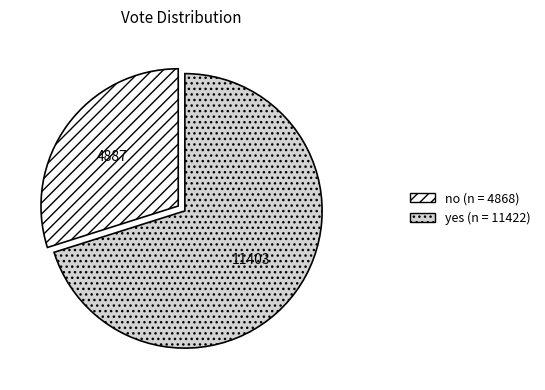

Approximately how many times larger is the value at yes compared to no?

2.3